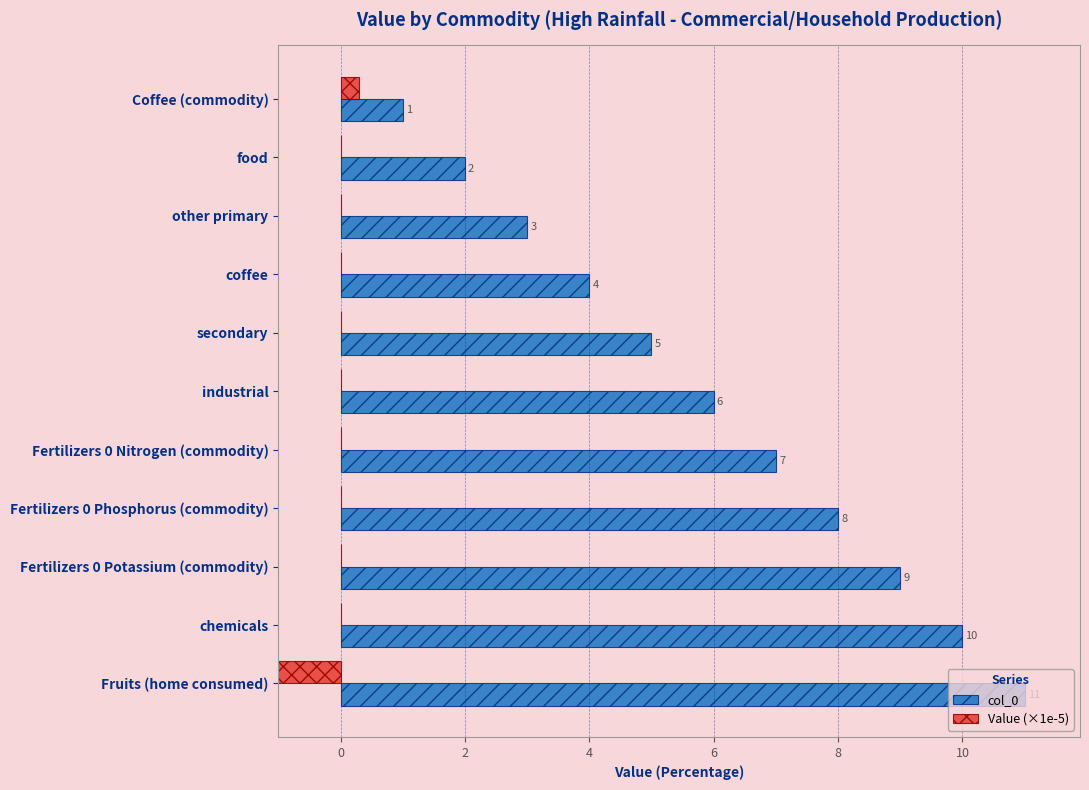

Does the chart contain stacked bars?

No